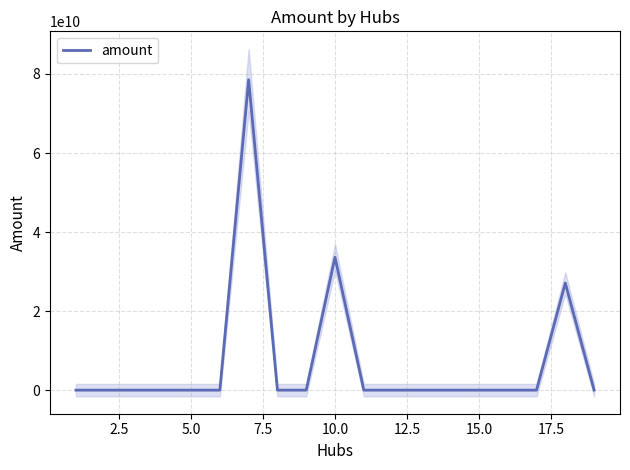

How many series are shown in this chart?

1